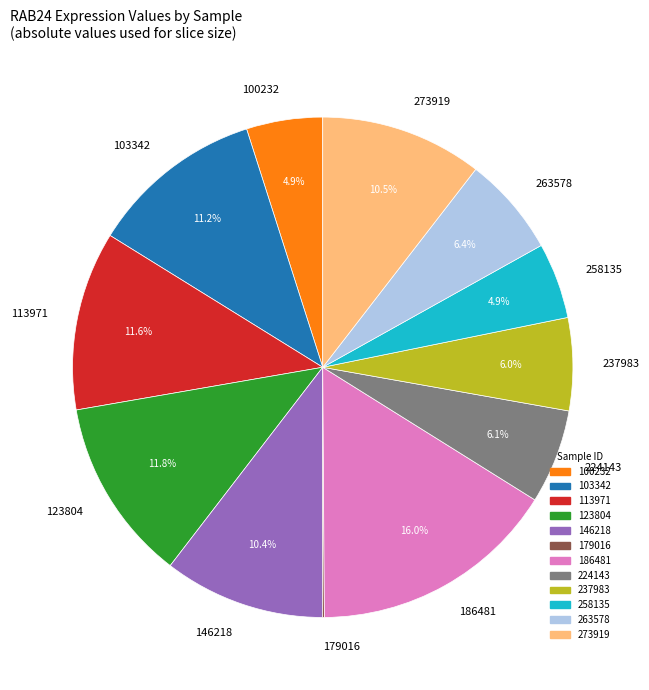

Approximately how many times larger is the value at 146218 compared to 113971?

0.9